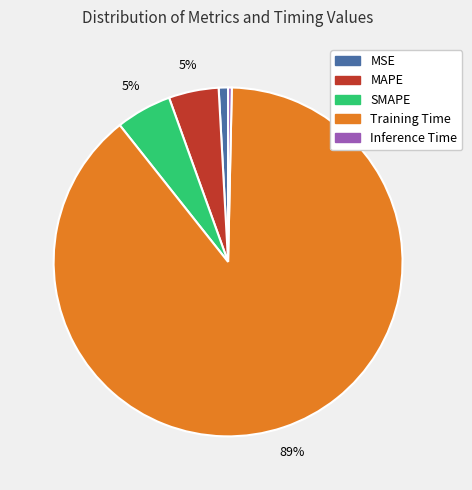

Which has a higher value, Training Time or MSE?

Training Time